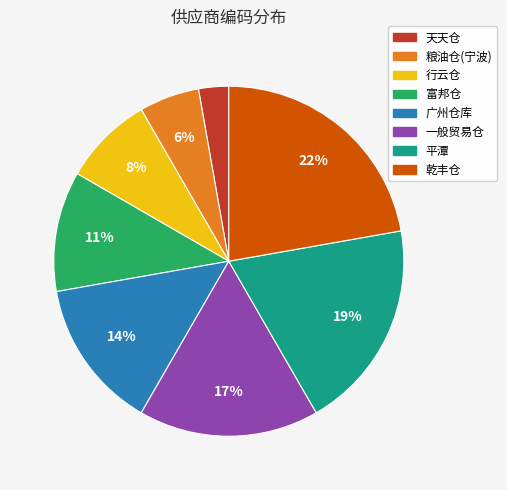

Is the sum of 一般贸易仓 and 乾丰仓 greater than half?

No